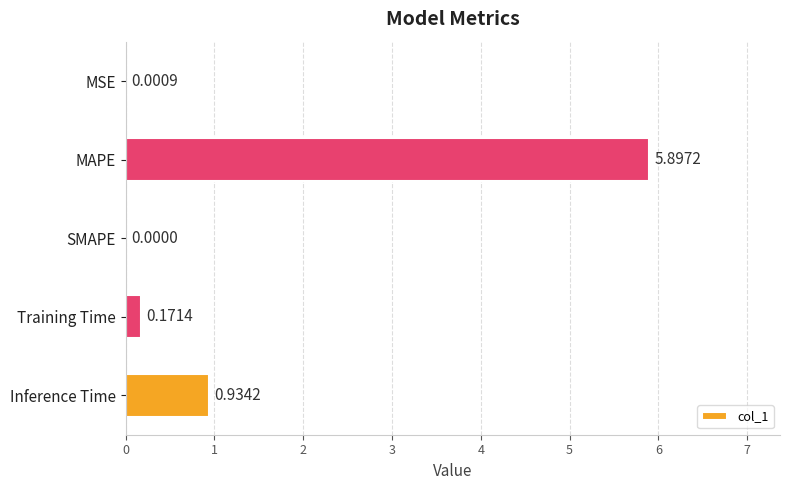

Between SMAPE and Inference Time, which is larger?

Inference Time